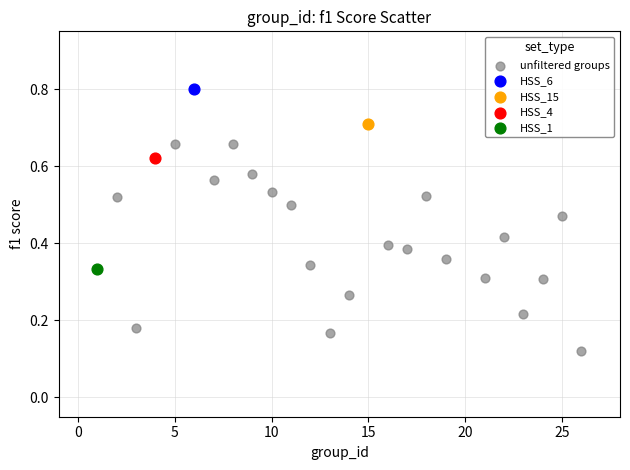

What are all the series names shown in the legend?

unfiltered groups, HSS_6, HSS_15, HSS_4, HSS_1